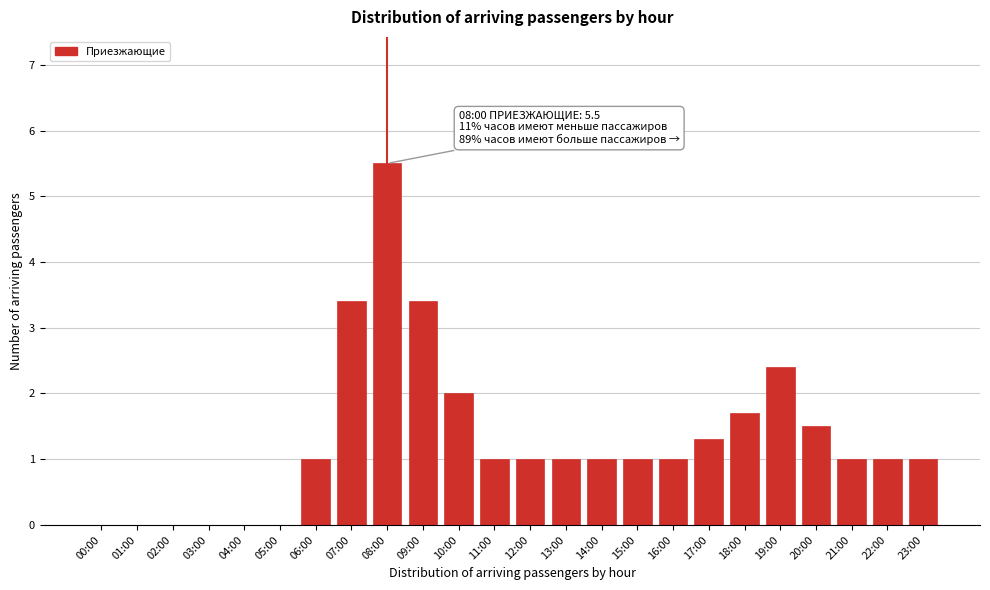

Reading left to right, transcribe all the data shown in this chart.

00:00=0.0	01:00=0.0	02:00=0.0	03:00=0.0	04:00=0.0	05:00=0.0	06:00=1.0	07:00=3.4	08:00=5.5	09:00=3.4	10:00=2.0	11:00=1.0	12:00=1.0	13:00=1.0	14:00=1.0	15:00=1.0	16:00=1.0	17:00=1.3	18:00=1.7	19:00=2.4	20:00=1.5	21:00=1.0	22:00=1.0	23:00=1.0